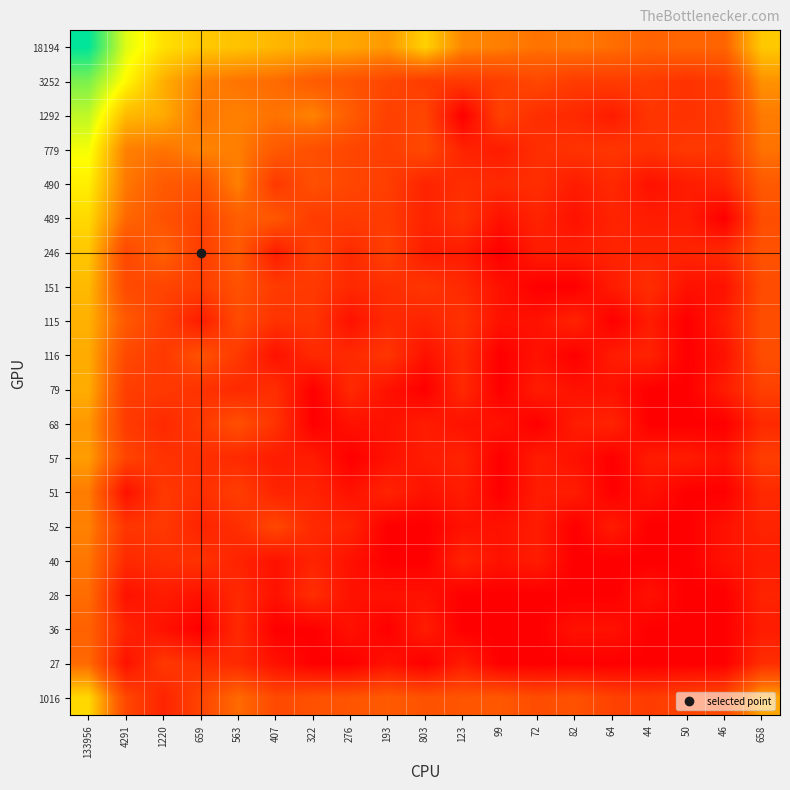

What is the spread (max minus min) of values at 133956?

8.0